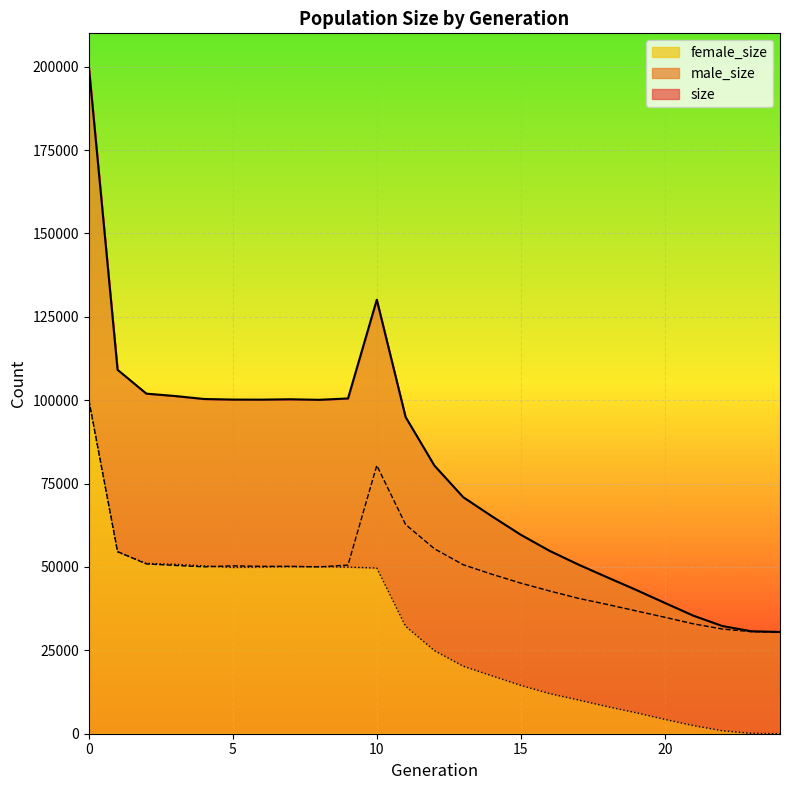

Reading left to right, list all the values displayed in this chart.

size: 200198	109106	101966	101252	100364	100188	100169	100281	100116	100524	130124	94954	80401	70925	65176	59653	54831	50721	46899	43141	39228	35367	32283	30727	30500
male_size: 100159	54603	50908	50462	50034	50336	50181	50195	50016	50567	80435	62734	55463	50674	47807	45151	42800	40594	38758	36841	34917	32940	31382	30605	30500
female_size: 100039	54503	51058	50790	50330	49852	49988	50086	50100	49957	49689	32220	24938	20251	17369	14502	12031	10127	8141	6300	4311	2427	901	122	0